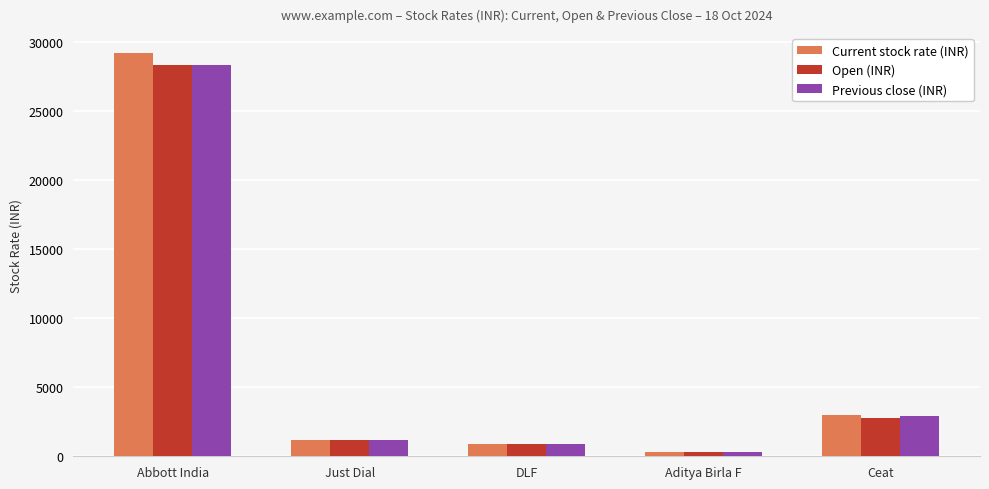

Is the value of Current stock rate (INR) at DLF greater than the value of Previous close (INR) at Just Dial?

No